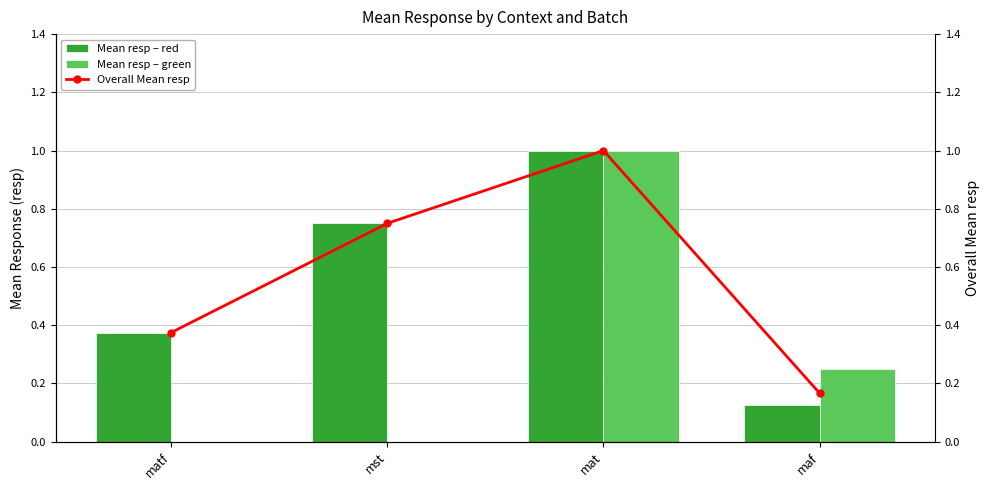

List the labels in order of Mean resp – red value, smallest first.

maf, matf, mst, mat